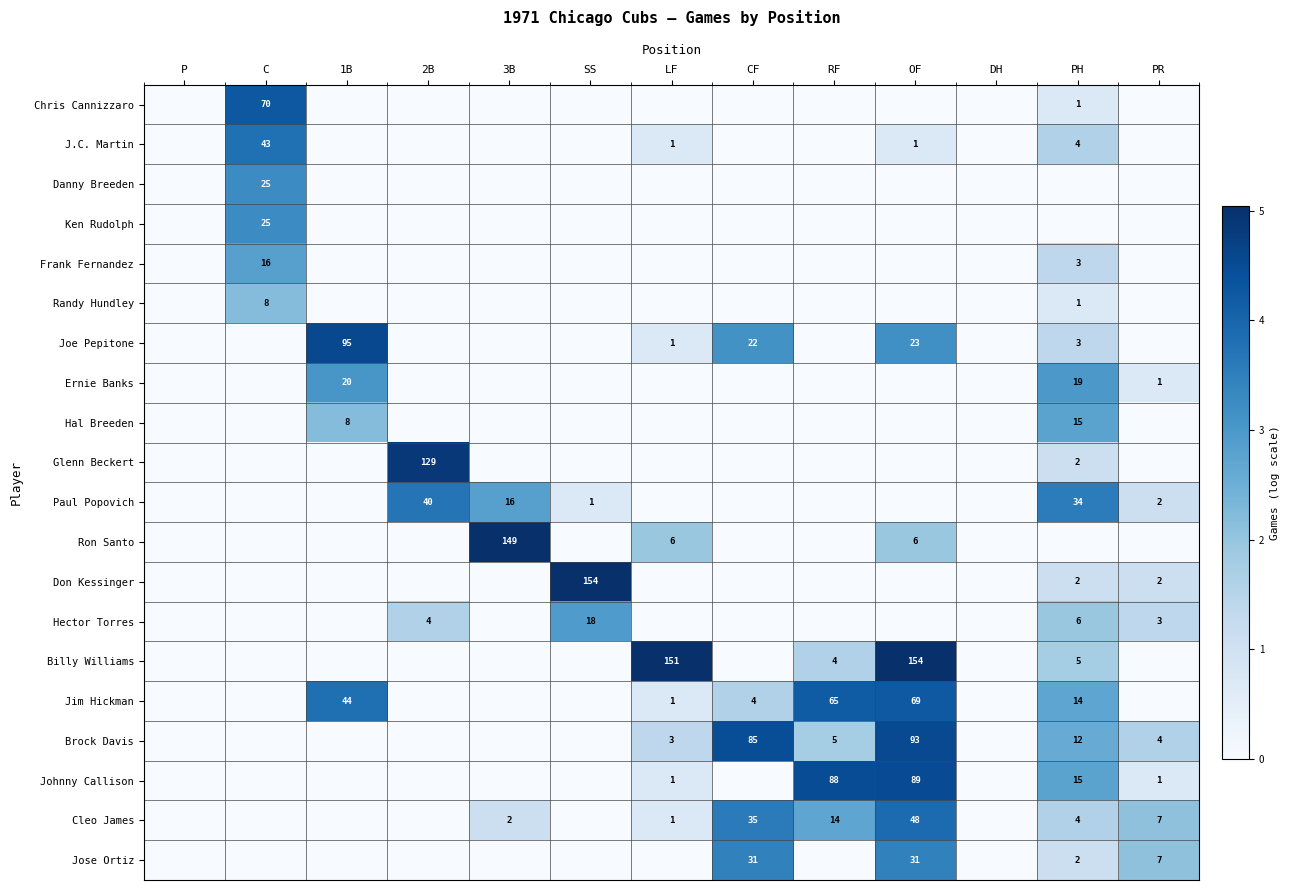

The value of Billy Williams at OF is 154. True or false?

True